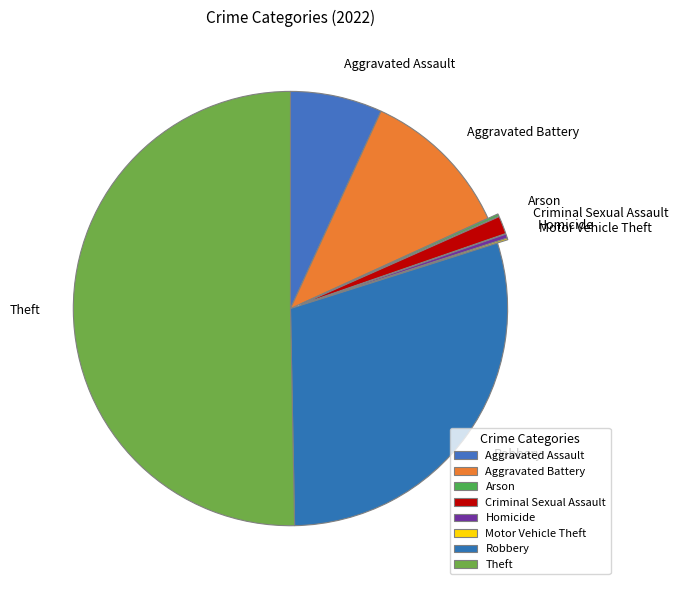

Is it true that Robbery is 30% of the pie?

True